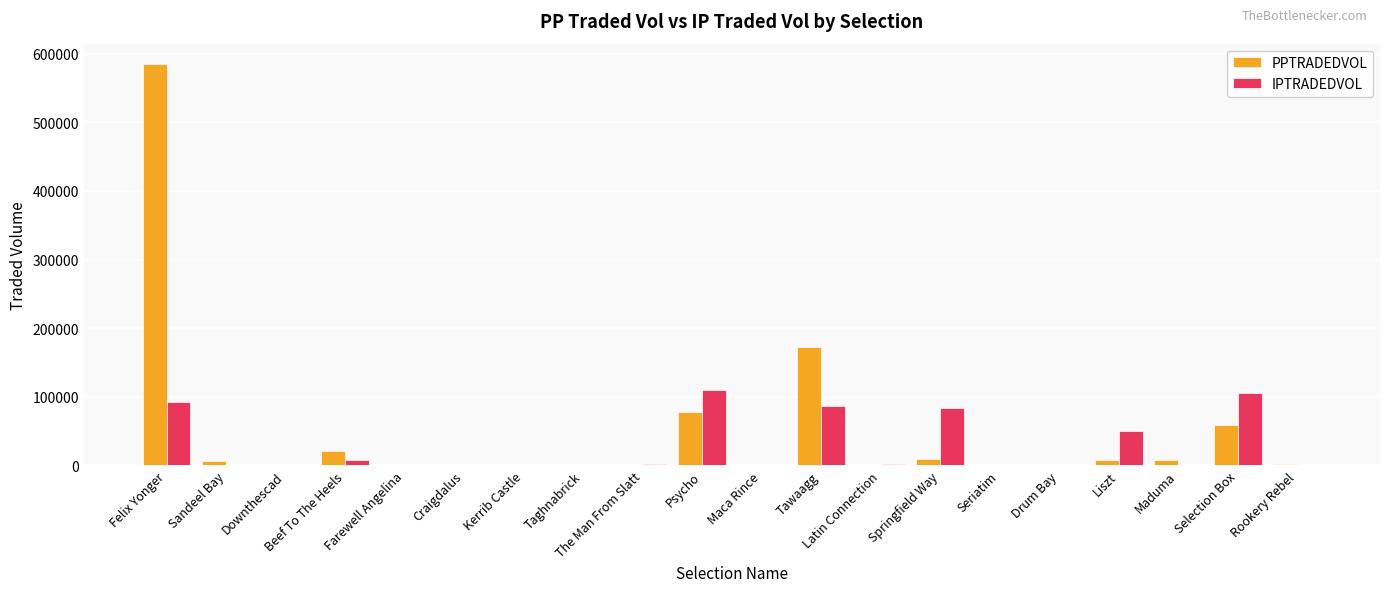

The IPTRADEDVOL series shows 21306.5 at Liszt. True or false?

False